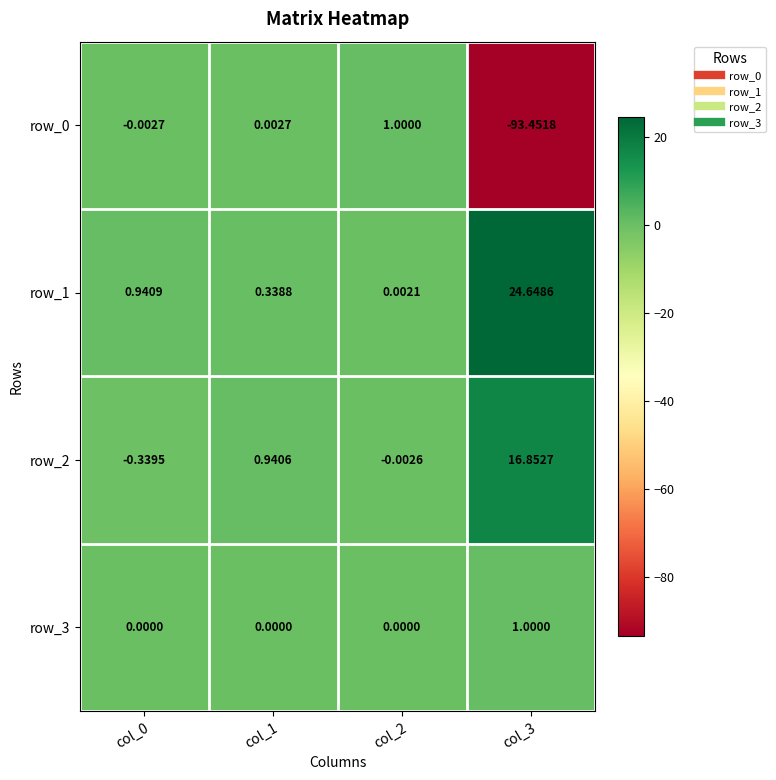

What is the highest value of the row_0 series?

1.0